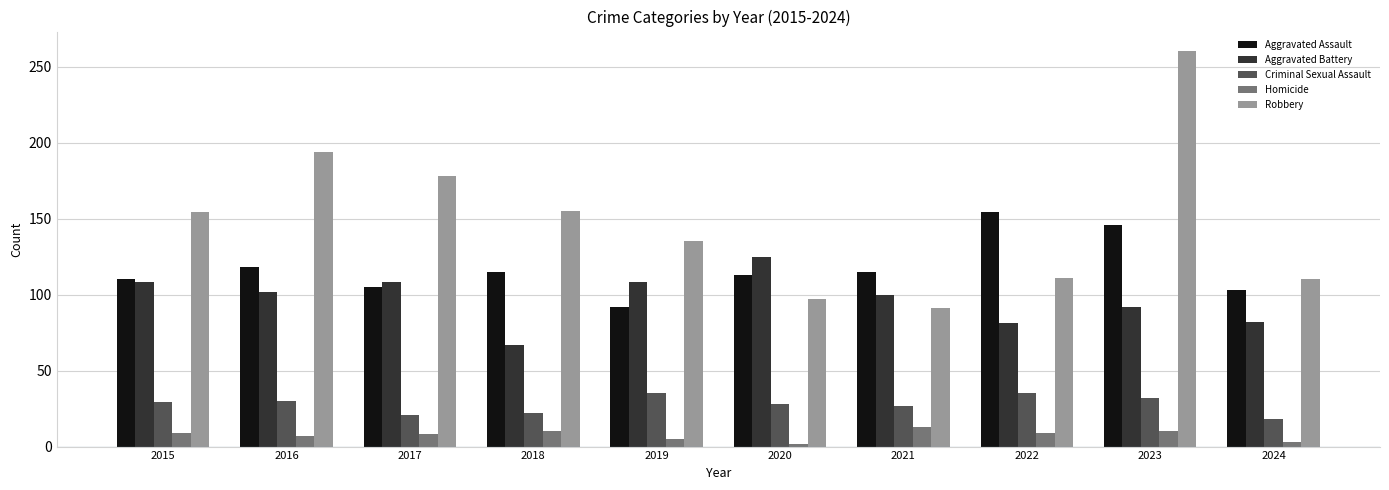

Which series has the largest range (max minus min)?

Robbery